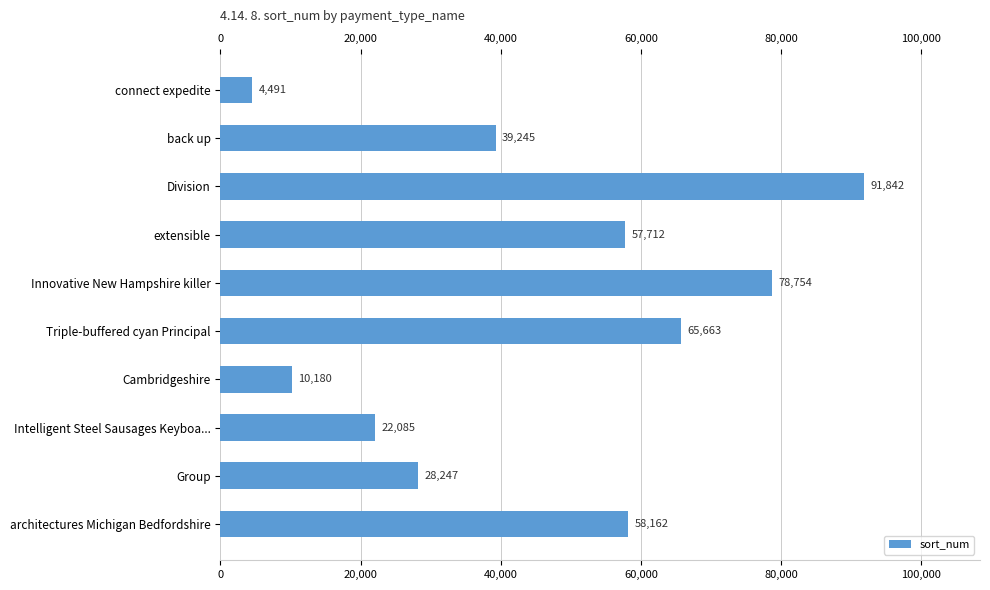

Reading left to right, extract all data points from this chart.

4491	39245	91842	57712	78754	65663	10180	22085	28247	58162